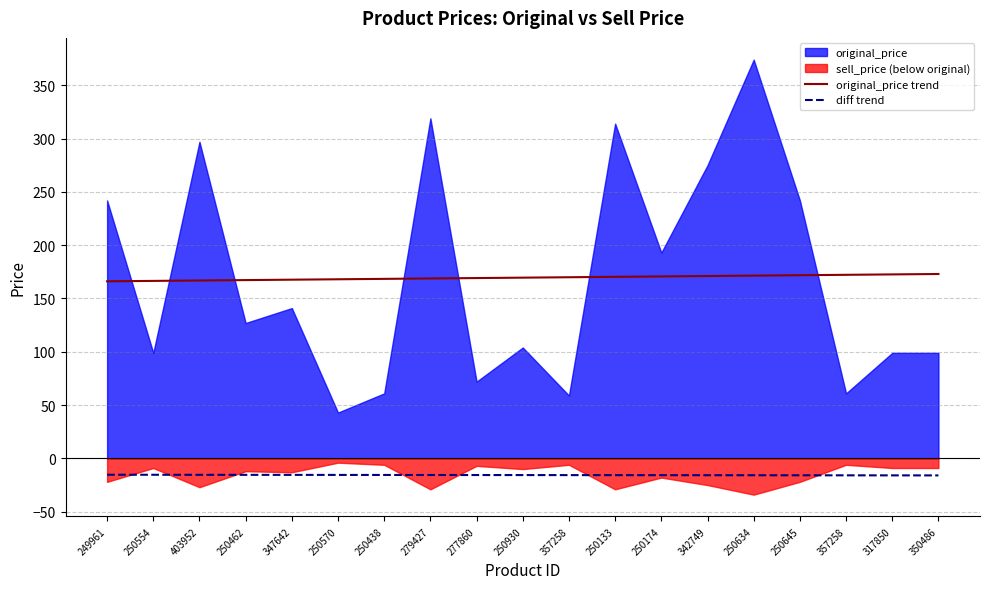

Which series has the largest total across all categories?

original_price trend